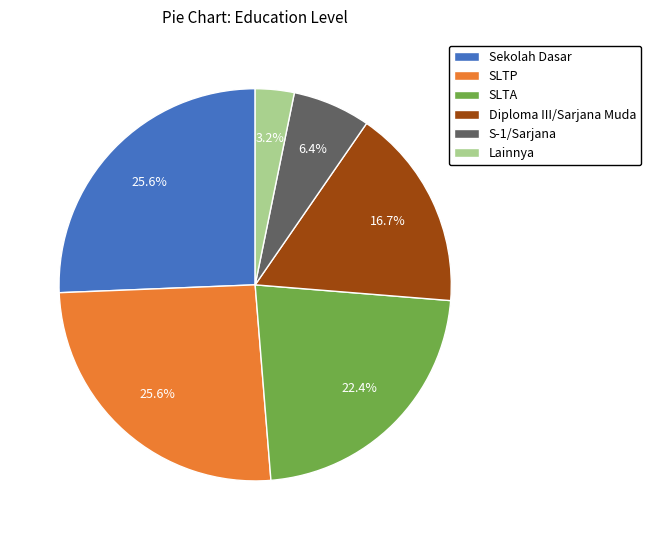

Does any single category account for the majority?

No